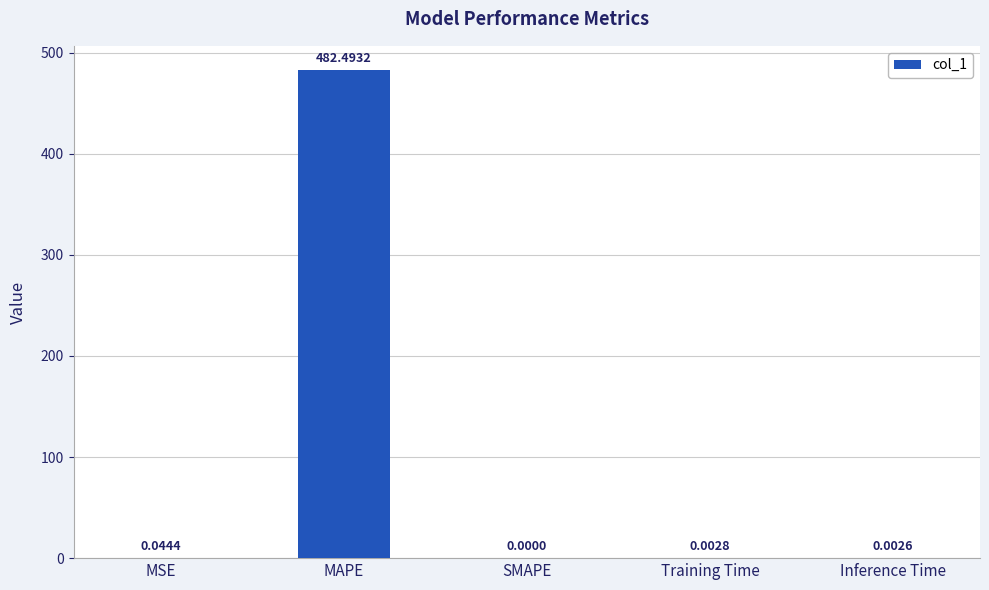

Which has a higher value, MSE or Training Time?

MSE